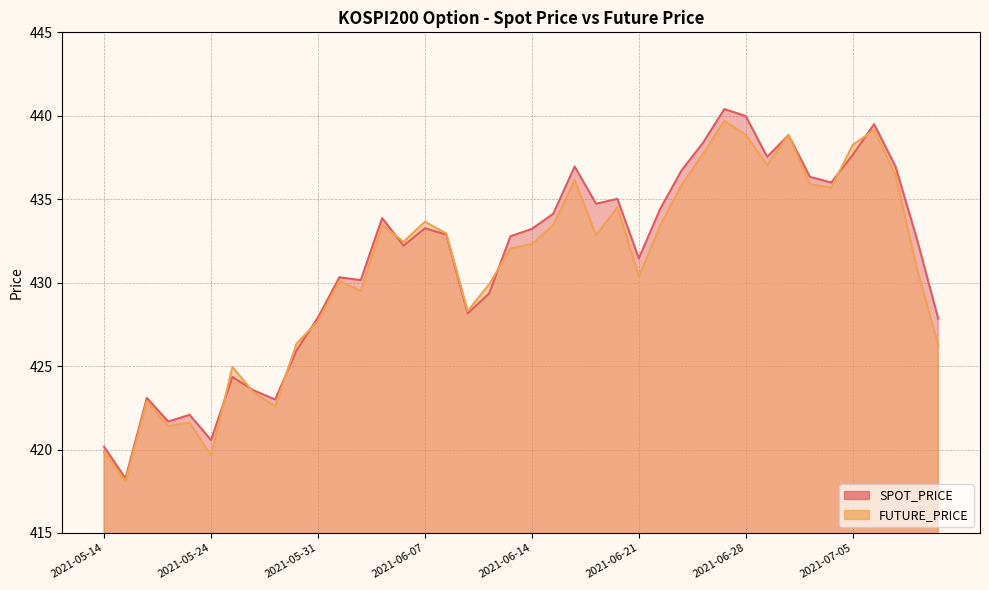

Count the number of categories in the chart.

40